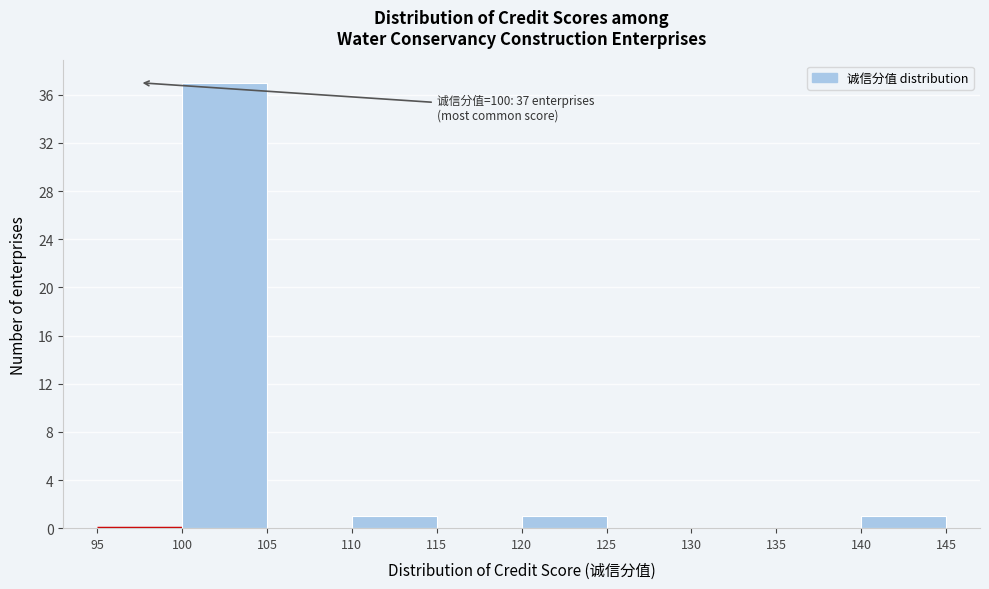

Over which range of the x-axis is the bar tallest?

100 to 105